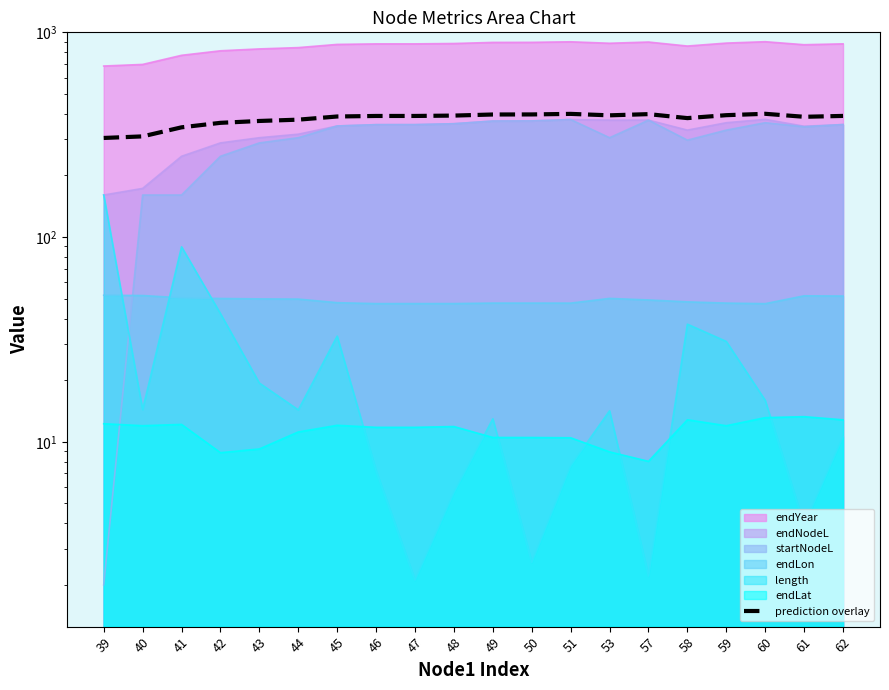

What is the sum of the values at 50 and 57?

795.6